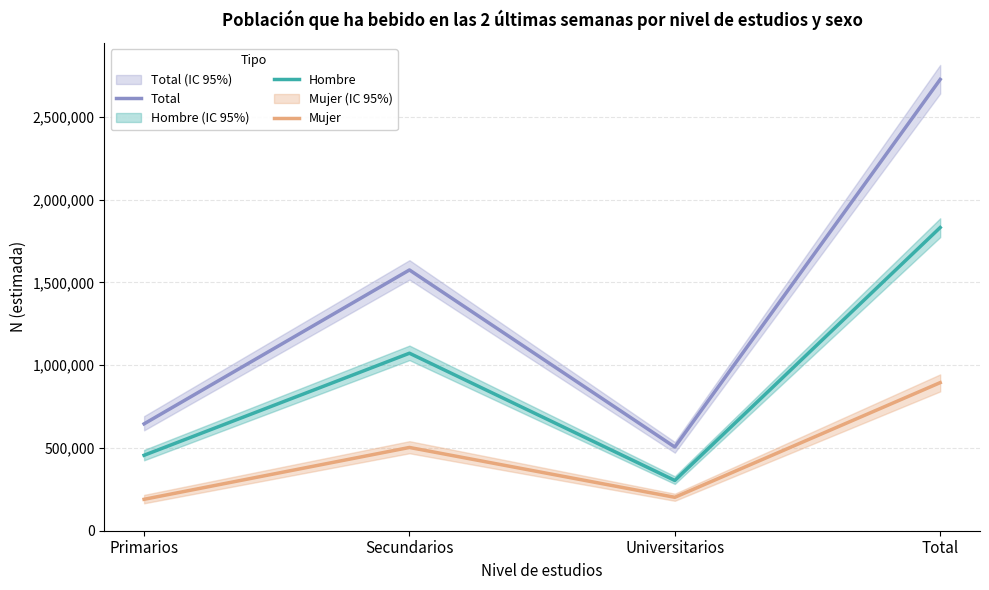

Where is the first local maximum for Total?

Secundarios